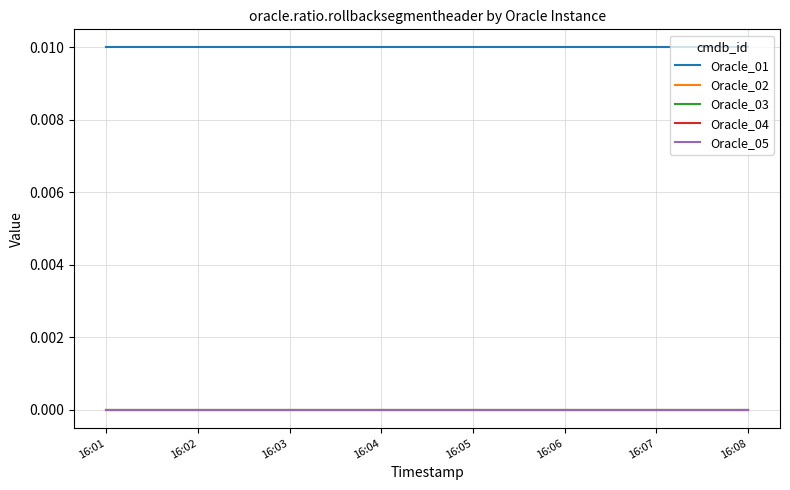

List the series in order of their peak value, lowest first.

Oracle_02, Oracle_03, Oracle_04, Oracle_05, Oracle_01